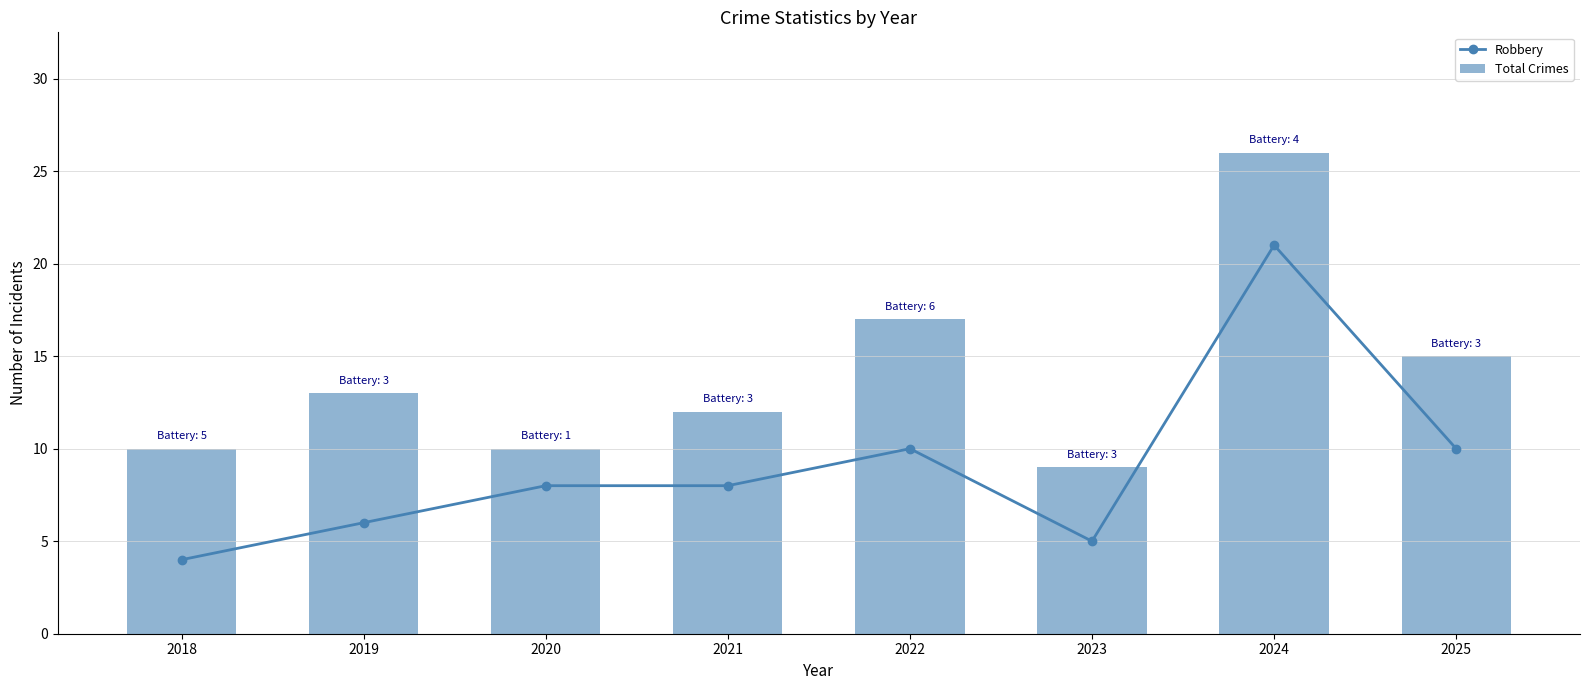

Which category has the highest value in the Total Crimes series?

2024